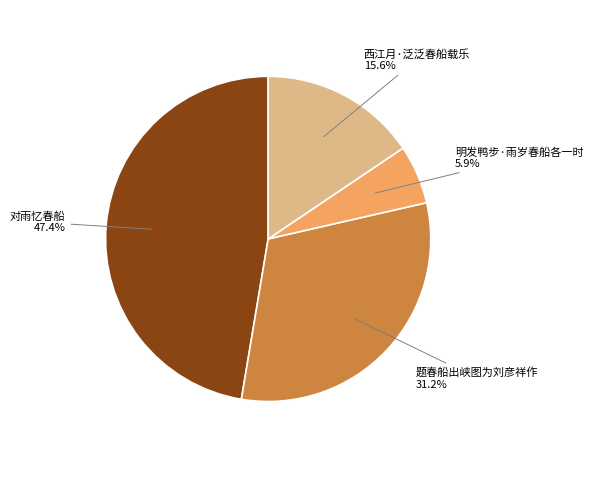

Which has a higher value, 对雨忆春船 or 明发鸭步·雨岁春船各一时?

对雨忆春船